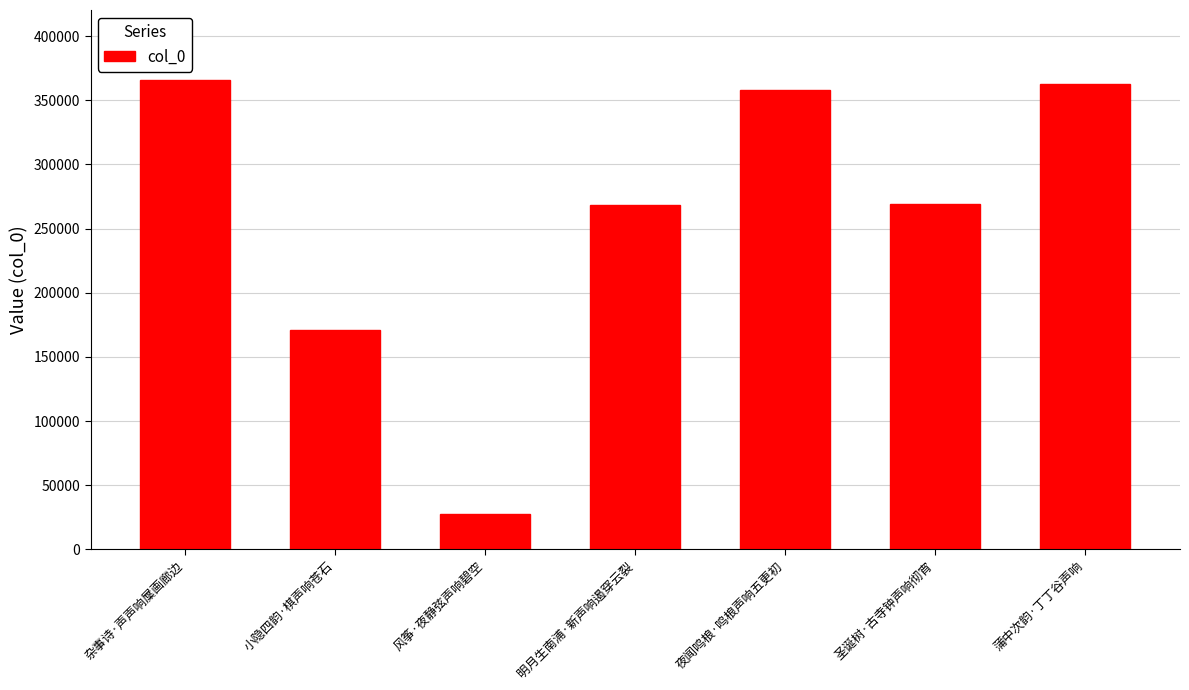

What is the label of the 1st bar from the left?

杂事诗·声声响屟画廊边